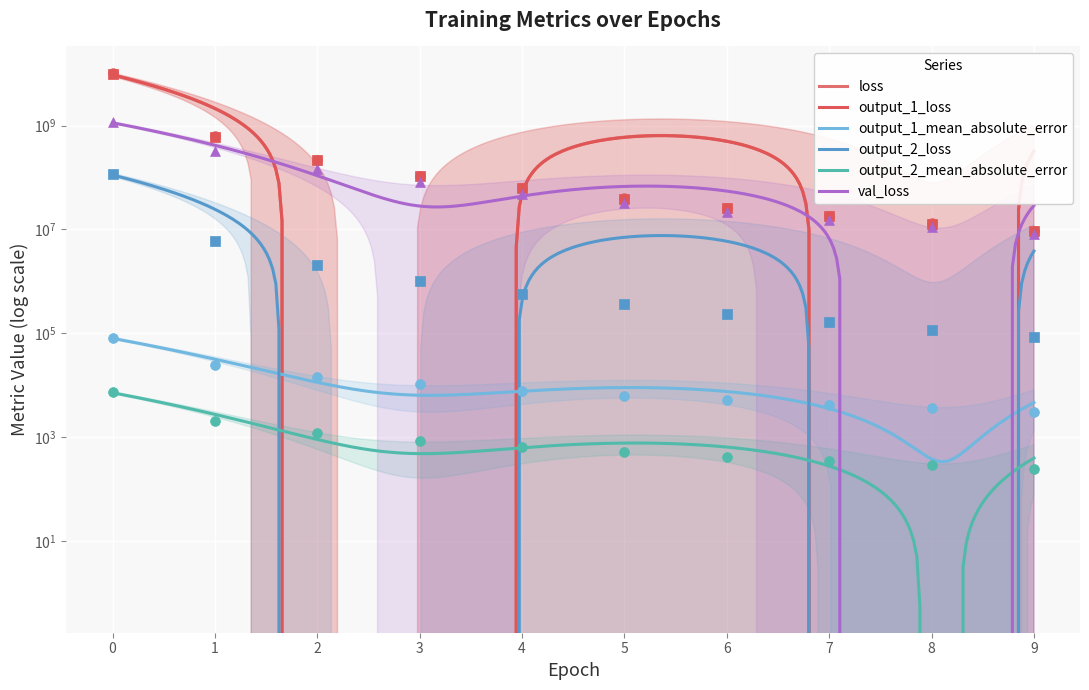

Which series contains the lowest Y value?

output_2_mean_absolute_error